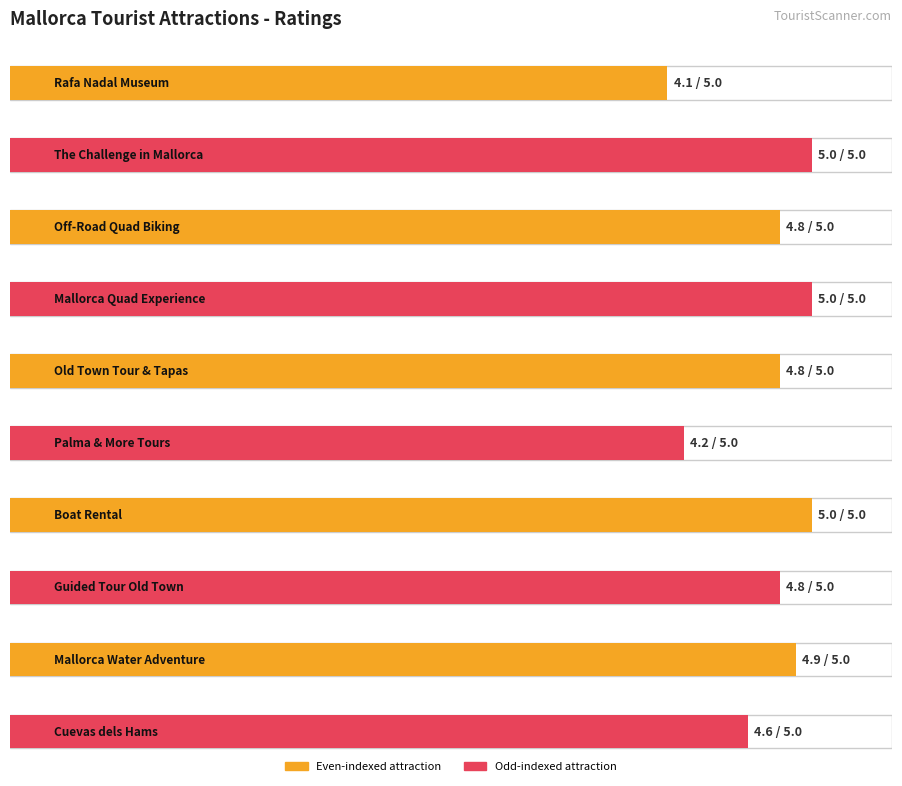

Reading left to right, extract all data points from this chart.

4.1	5.0	4.8	5.0	4.8	4.2	5.0	4.8	4.9	4.6